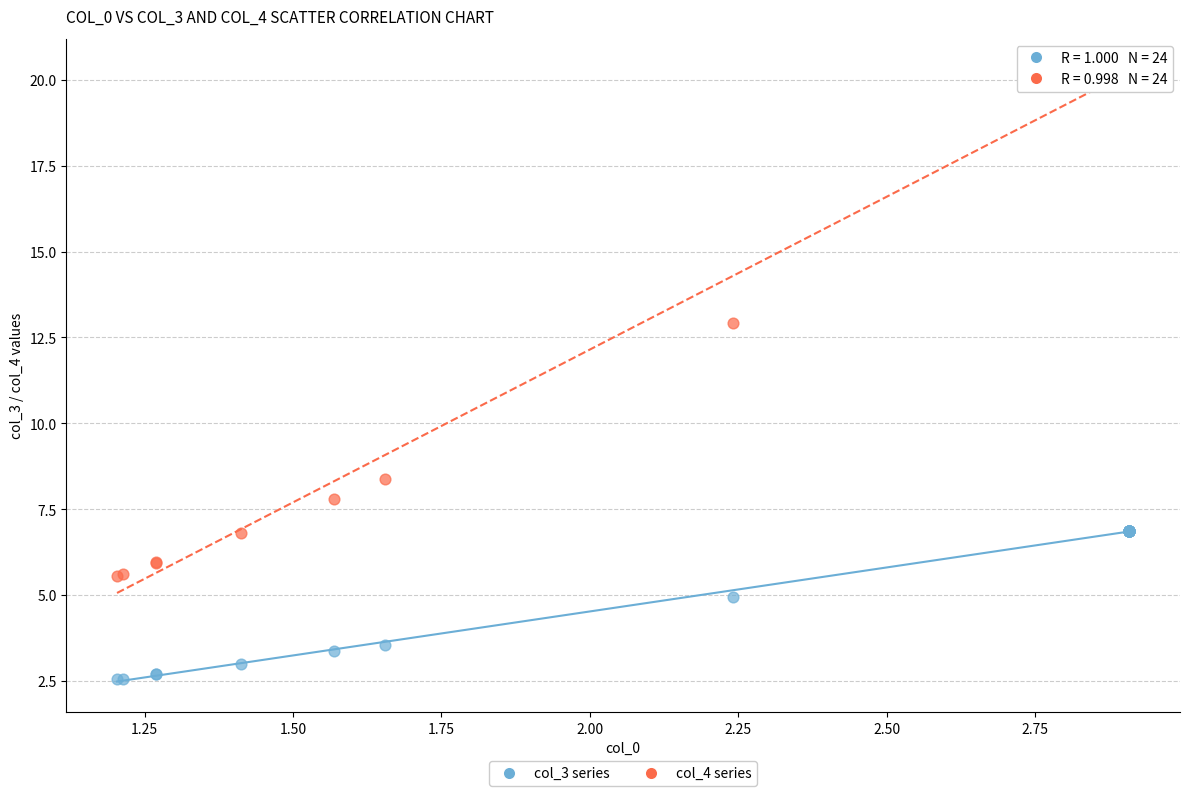

Which series contains the lowest Y value?

col_3 series